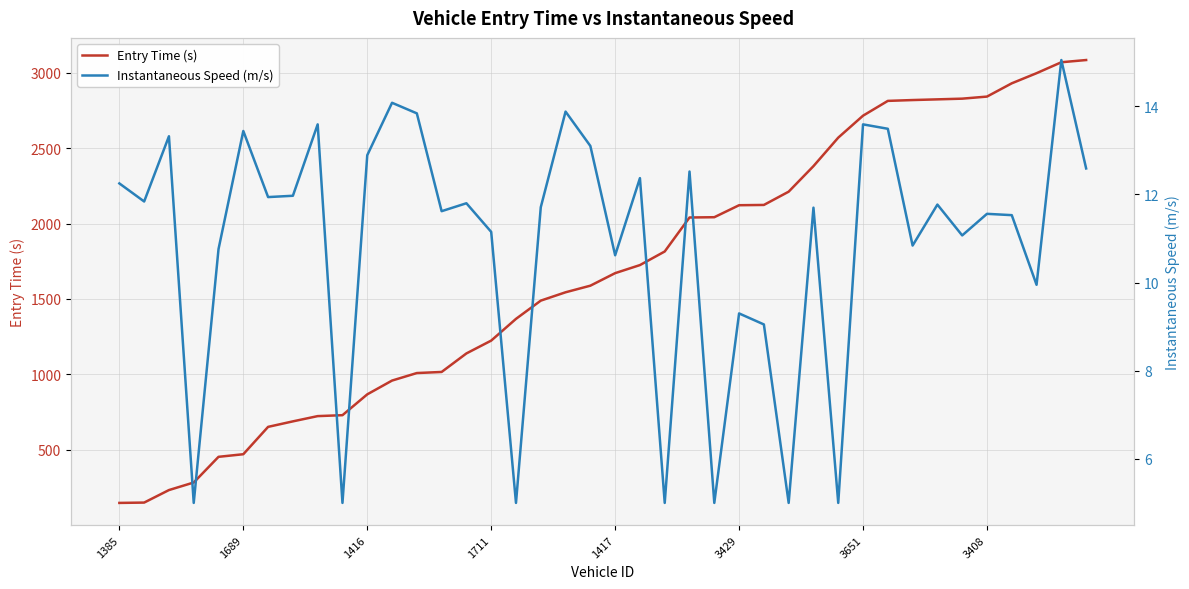

What is the average value of the Entry Time (s) series?

1658.7